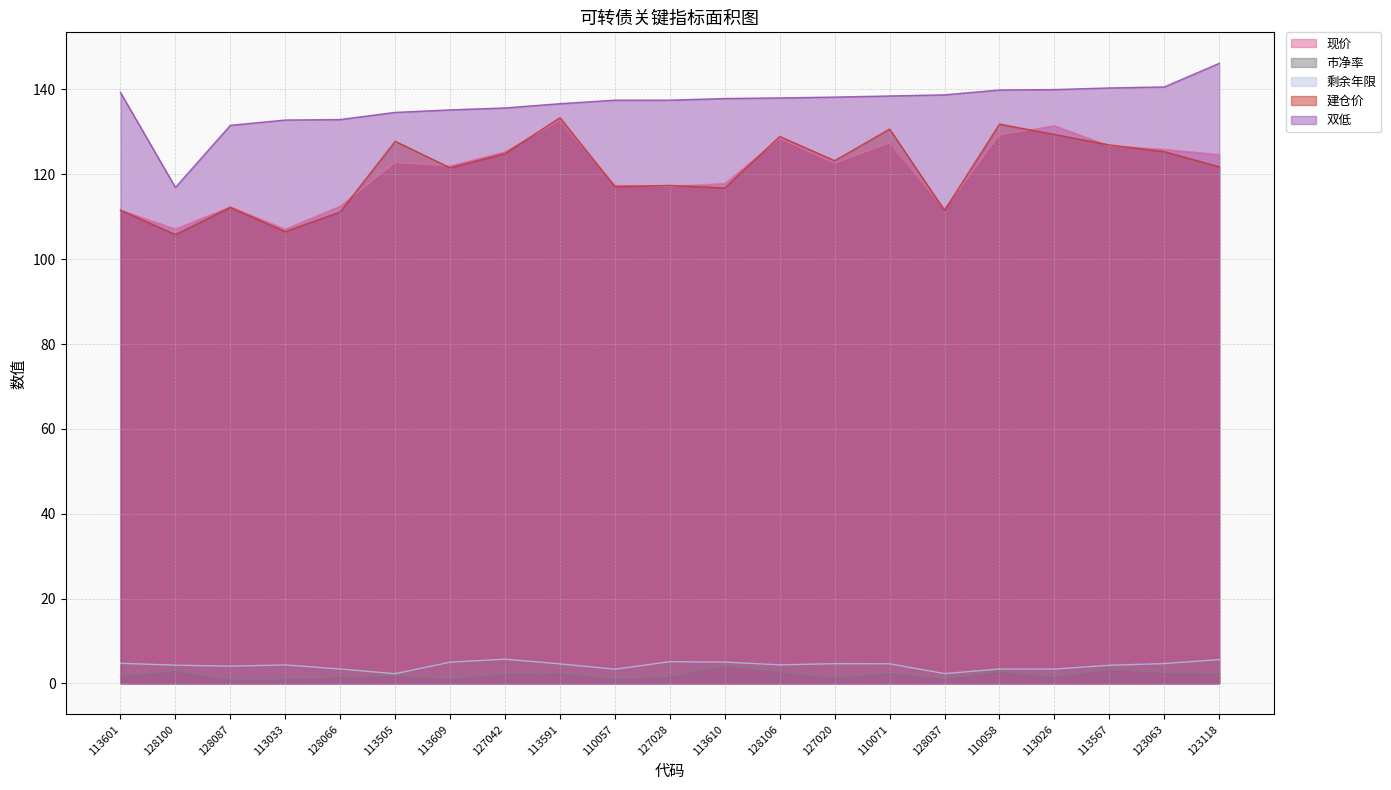

Where is the first local minimum for 市净率?

128087